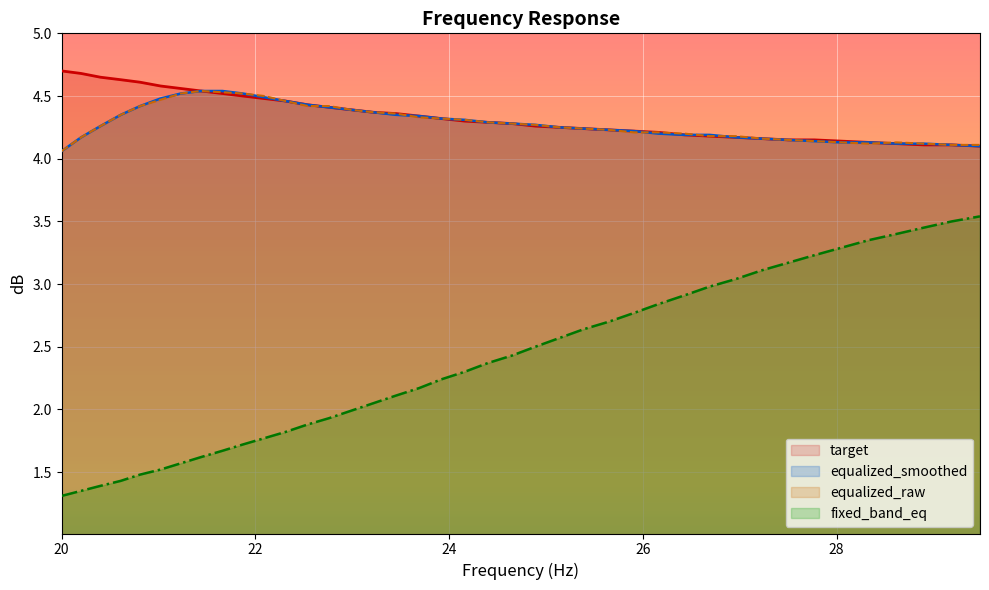

Which series has the widest spread of values?

fixed_band_eq